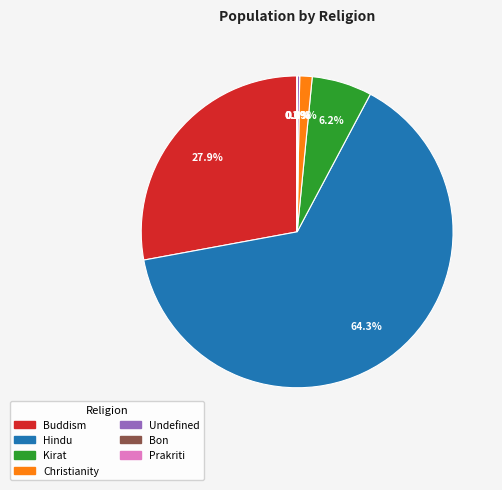

Is there a majority slice in this chart?

Yes